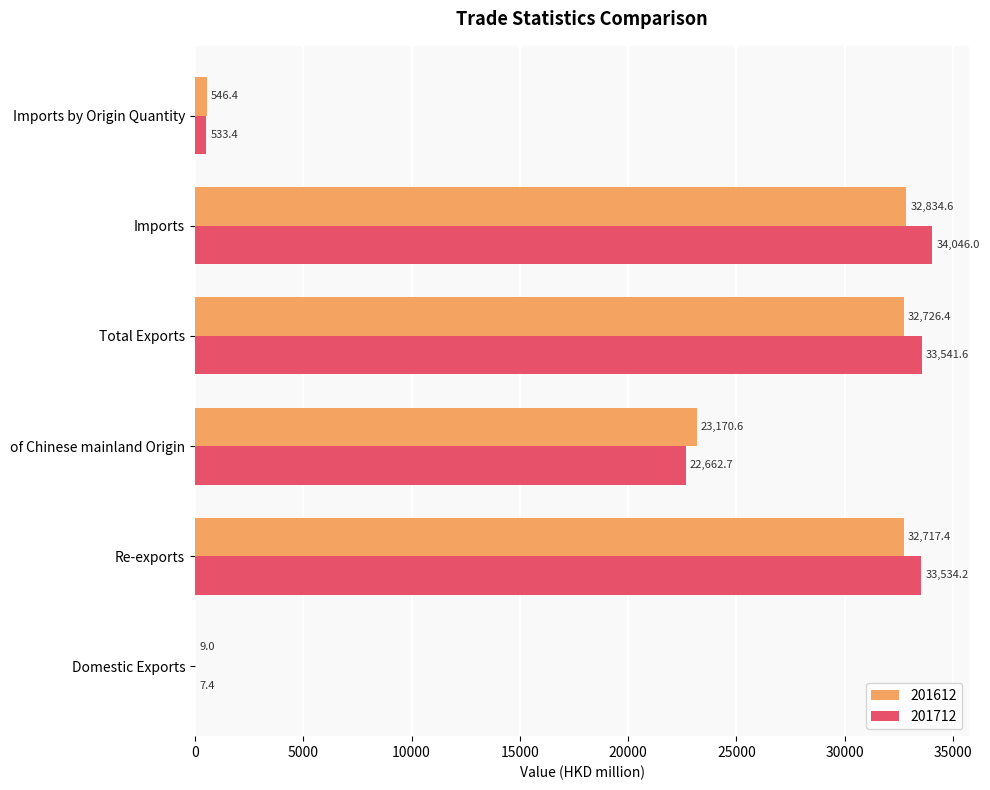

What value does the 201612 series have at Domestic Exports?

9.0